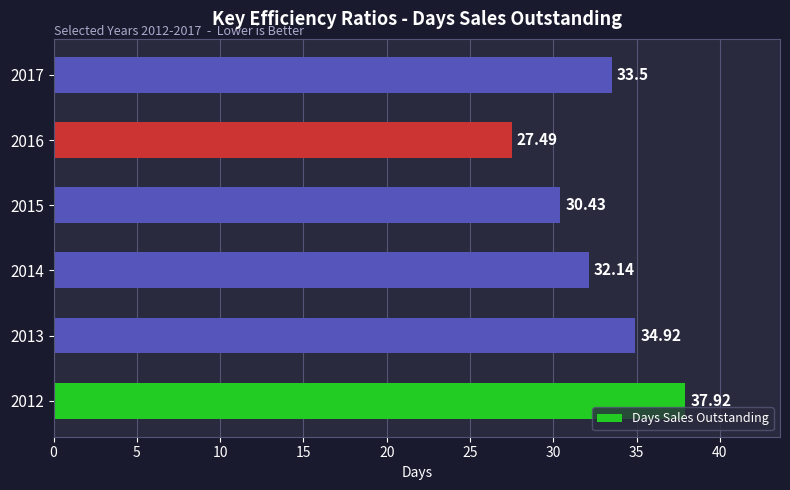

What is the change in value from 2012 to 2014?

-5.8